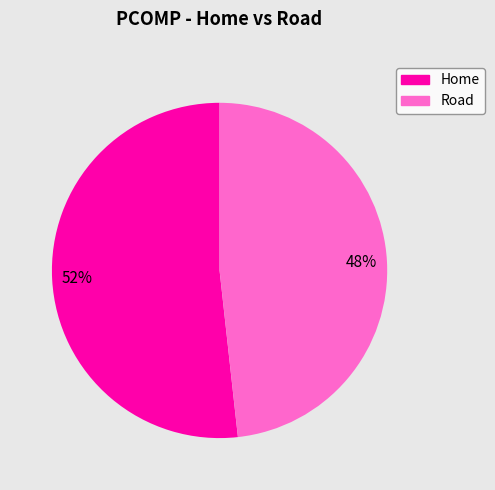

To the nearest percent, what is the average slice percentage?

50%